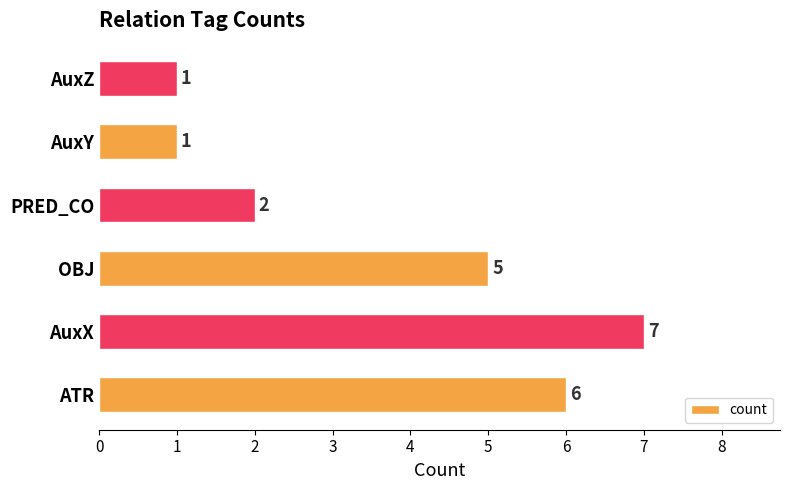

How many bars are there in total?

6